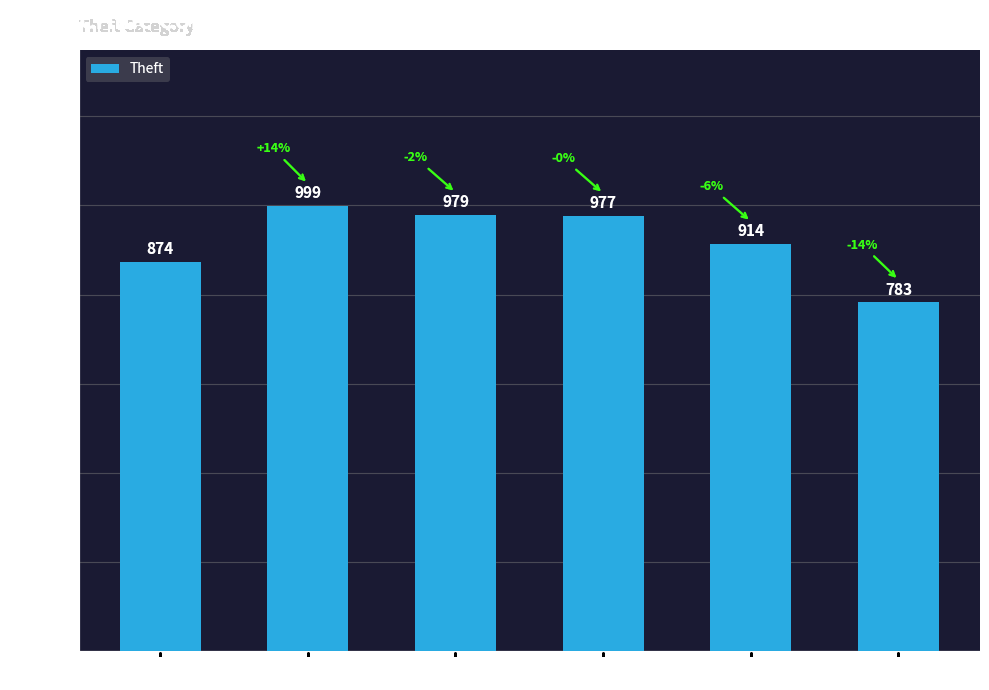

Count the number of data series in this chart.

1